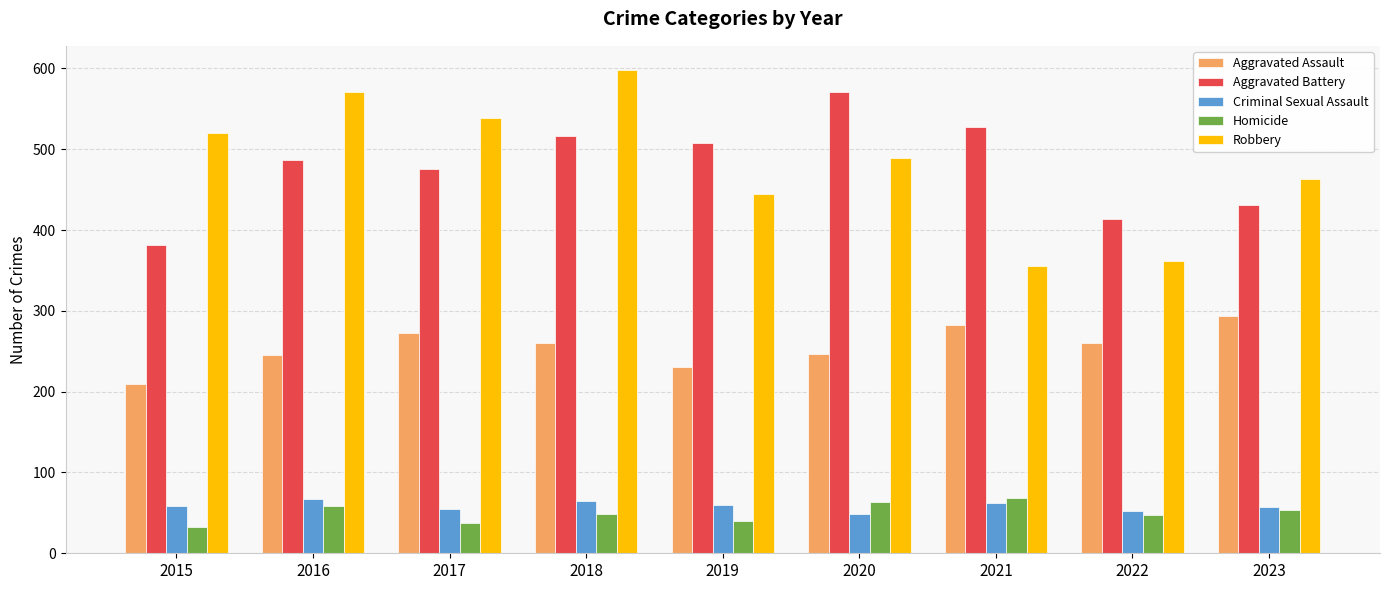

What are all the series names shown in the legend?

Aggravated Assault, Aggravated Battery, Criminal Sexual Assault, Homicide, Robbery